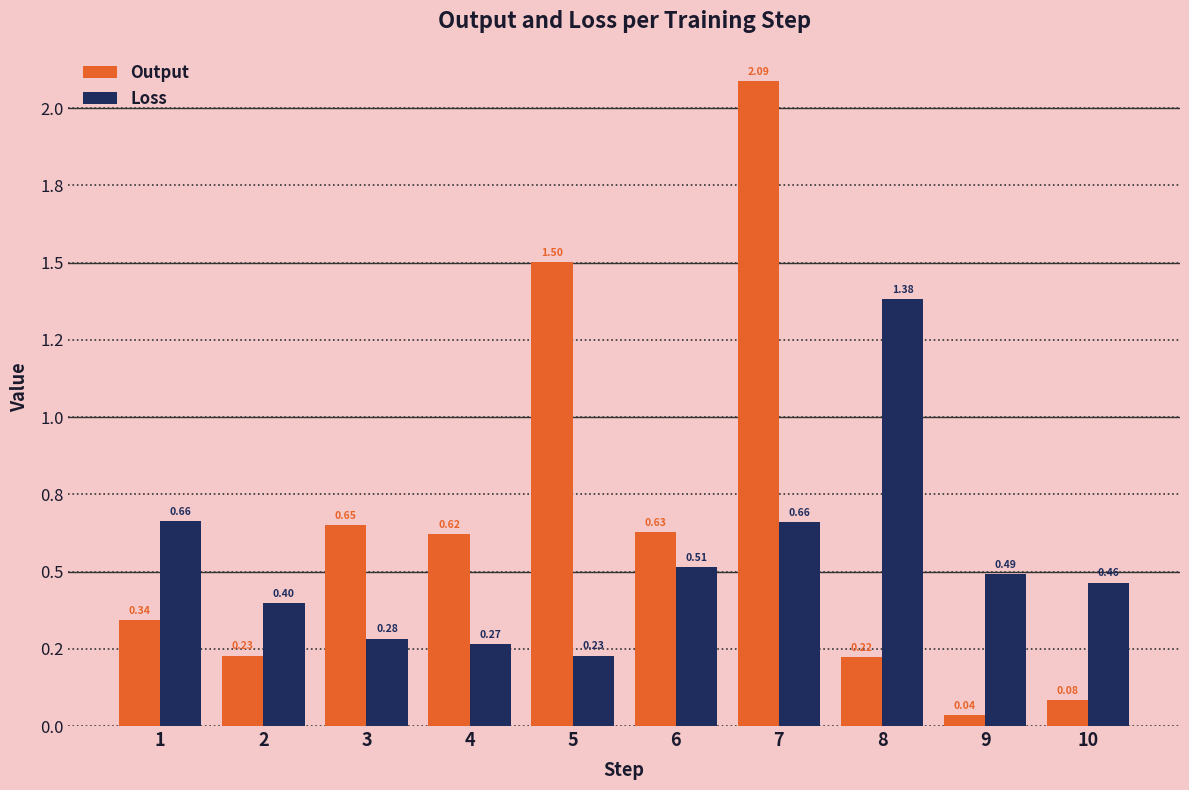

Reading left to right, what are all the values shown in this chart?

Output: 1=0.3	2=0.2	3=0.7	4=0.6	5=1.5	6=0.6	7=2.1	8=0.2	9=0.0	10=0.1
Loss: 1=0.7	2=0.4	3=0.3	4=0.3	5=0.2	6=0.5	7=0.7	8=1.4	9=0.5	10=0.5